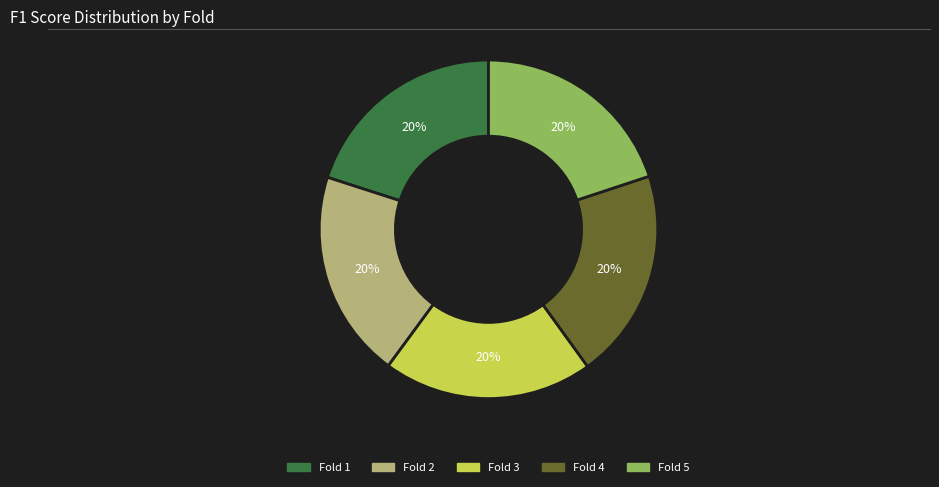

Is there a majority slice in this chart?

No